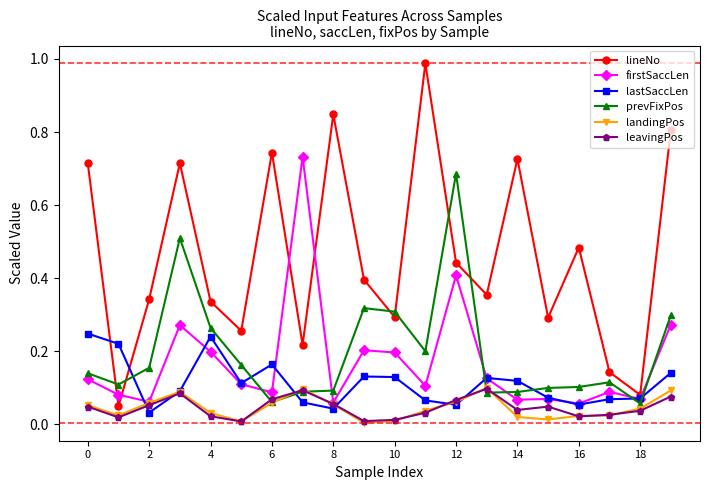

True or false: prevFixPos has more than 0 points higher than both neighbors.

True